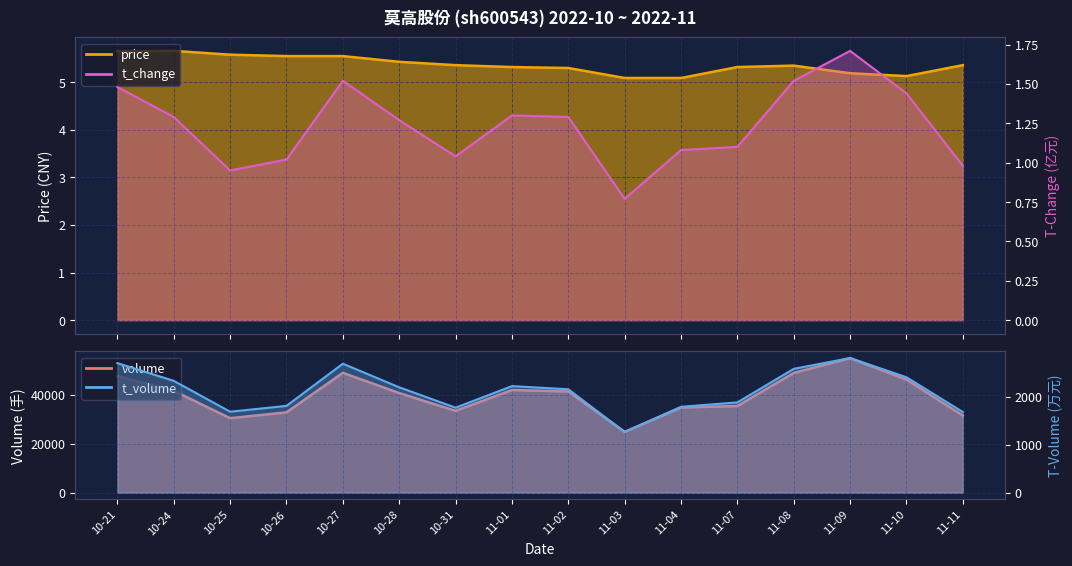

How many data points in t_change are less than 1?

3